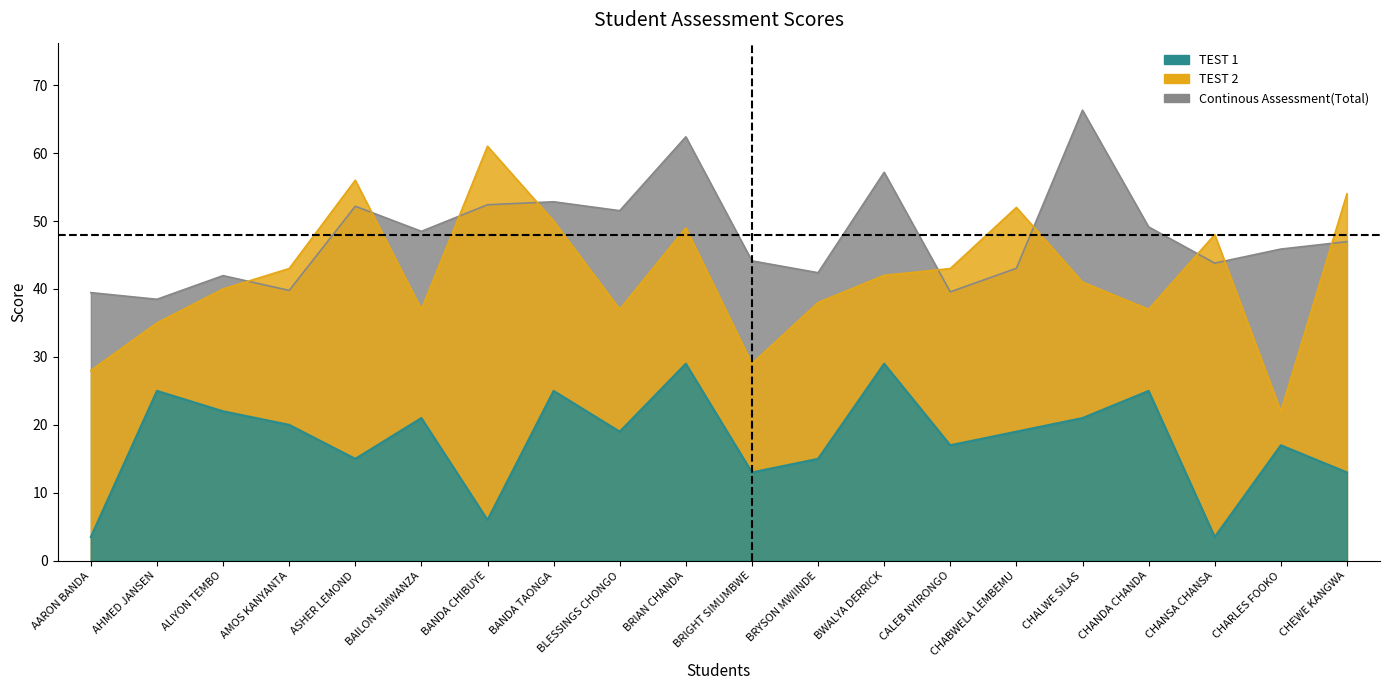

What is the average value of the TEST 1 series?

17.9